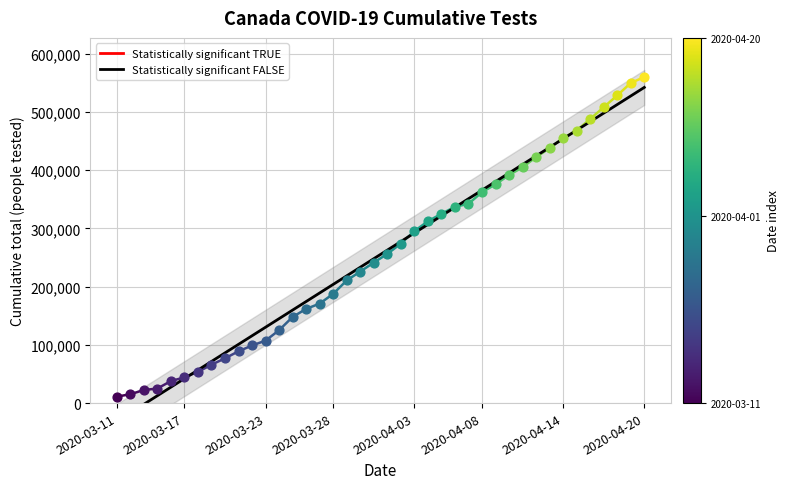

What is the ratio of the value at 18 to the value at 31?

0.5